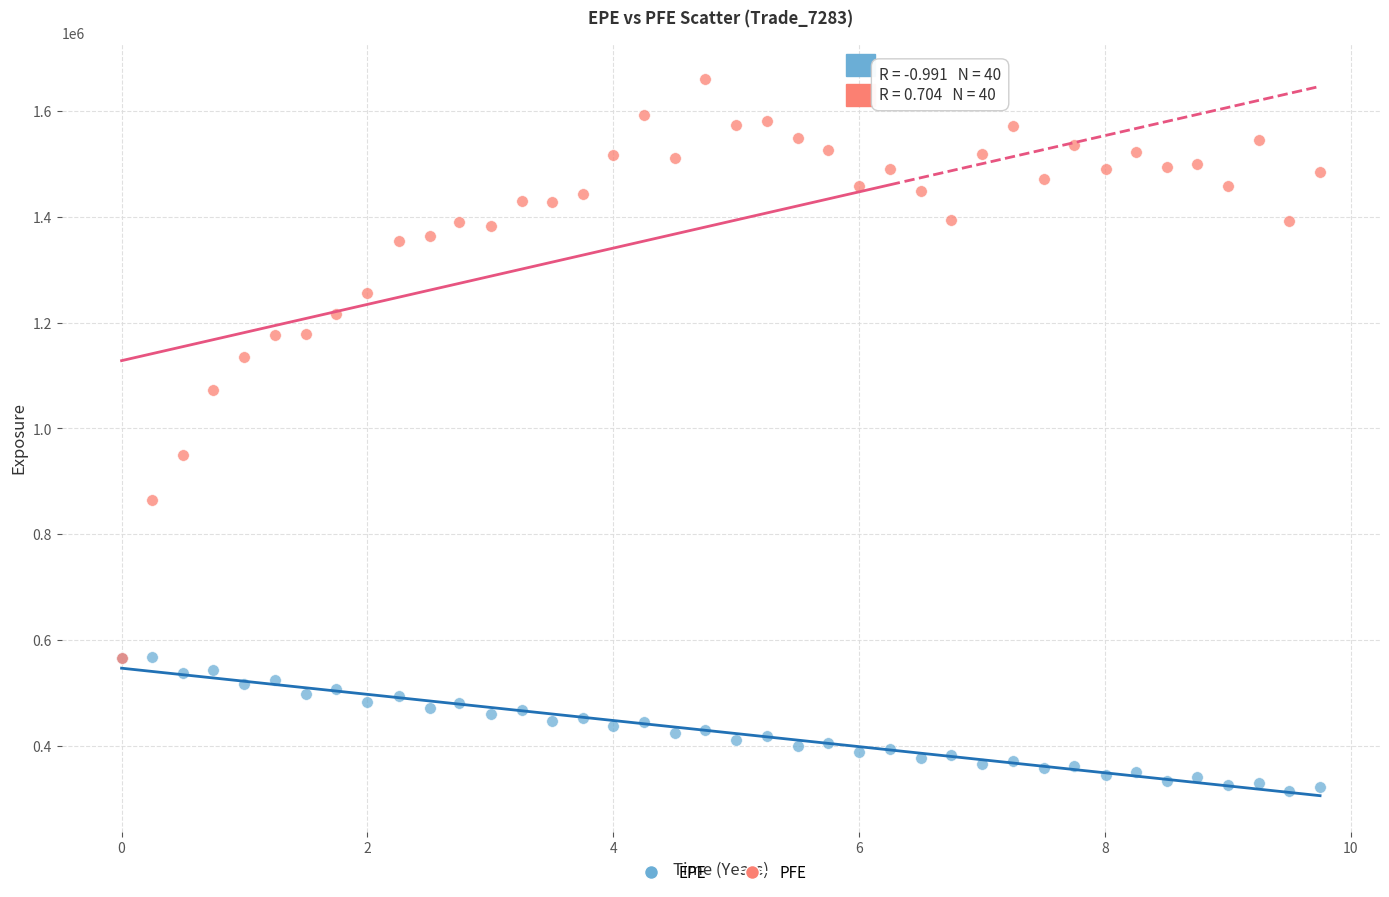

What are all the series names shown in the legend?

EPE, PFE